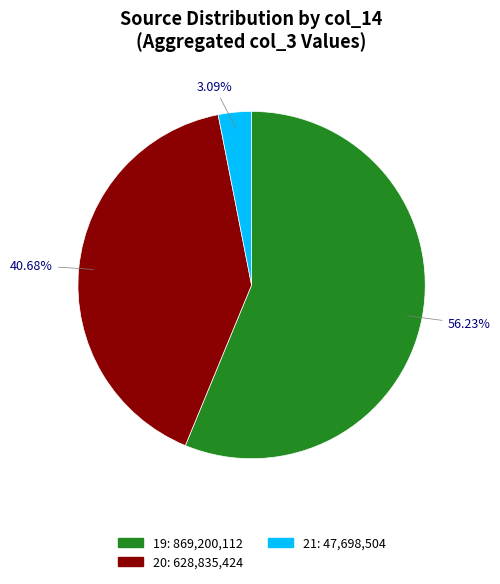

Is there a majority slice in this chart?

Yes